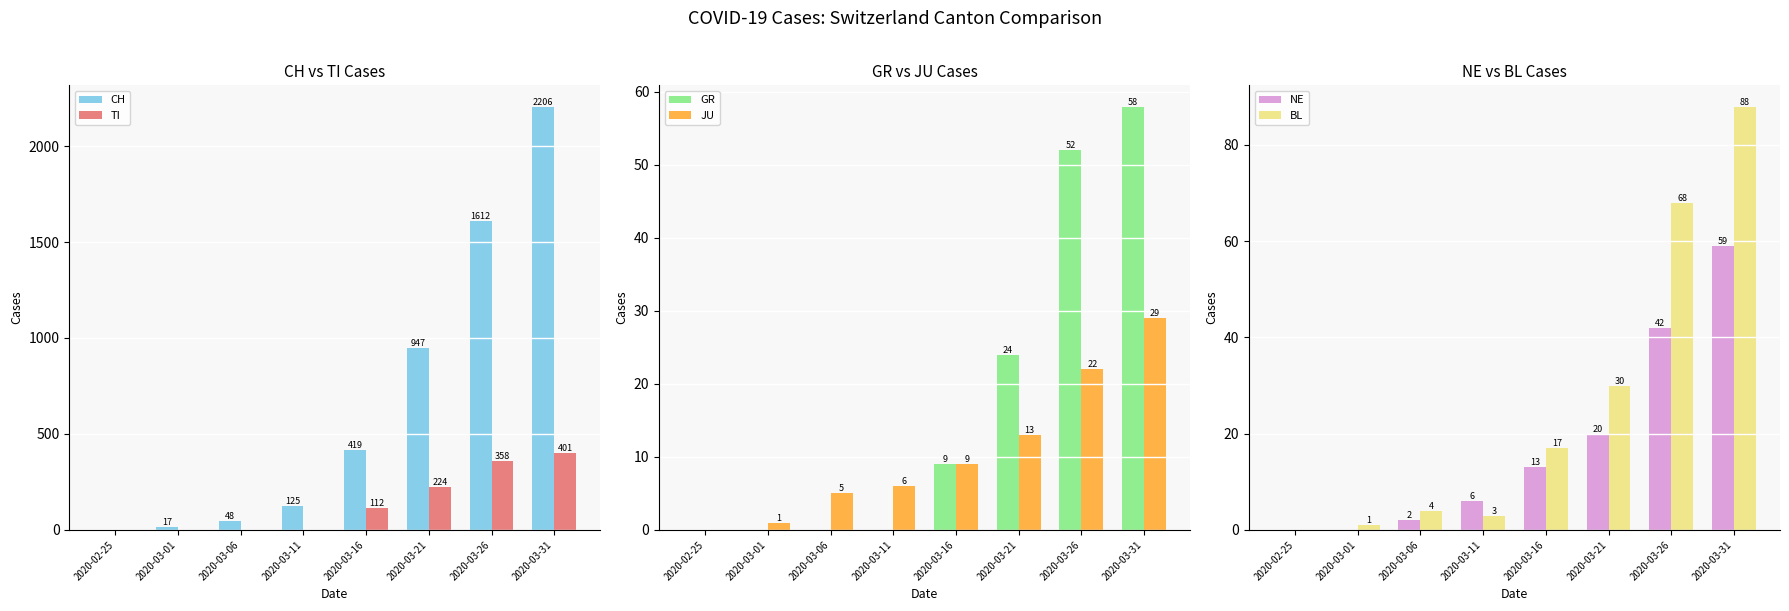

What is the label of the 4th bar from the left?

2020-03-11